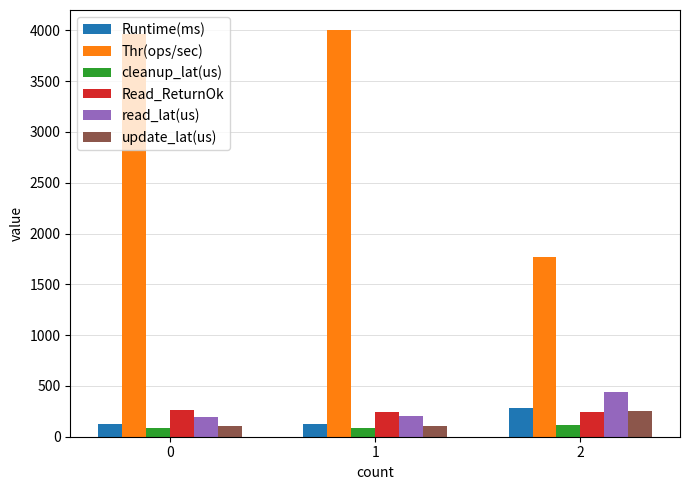

What is the maximum value shown in the chart?

4000.0